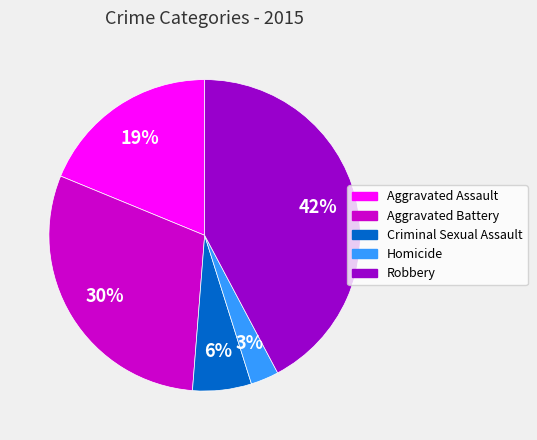

To the nearest percent, what is the difference between the largest and smallest slice percentages?

39%